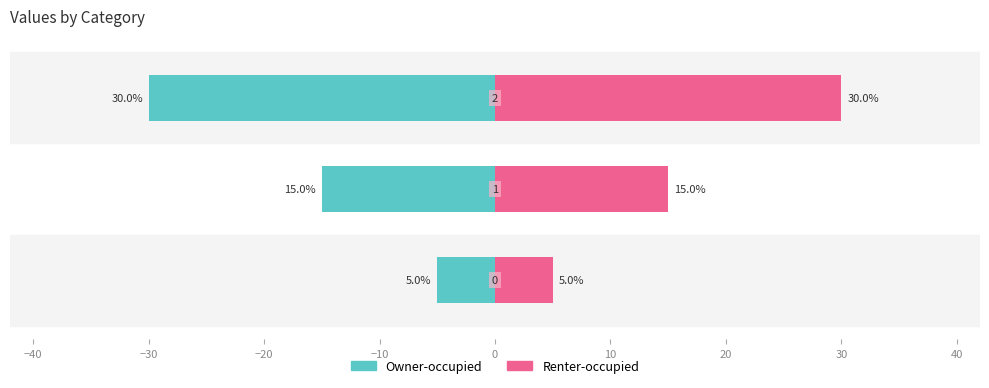

Count the Owner-occupied values in the range -30 to -5.

3